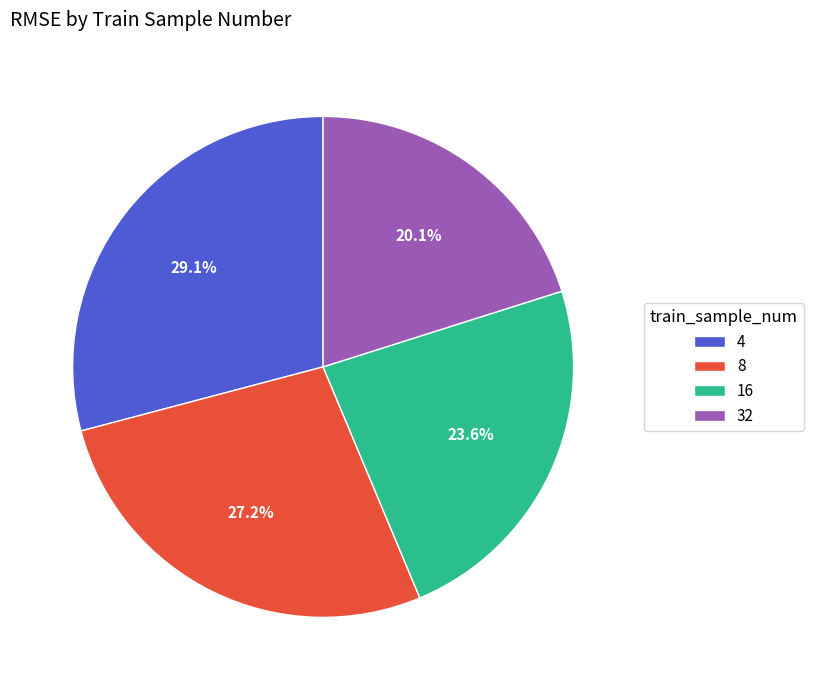

Rank the categories by value from highest to lowest.

4, 8, 16, 32